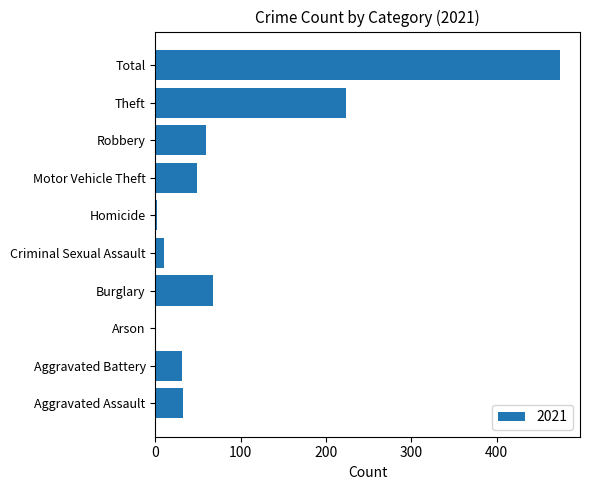

Which label corresponds to the largest value in the chart?

Total